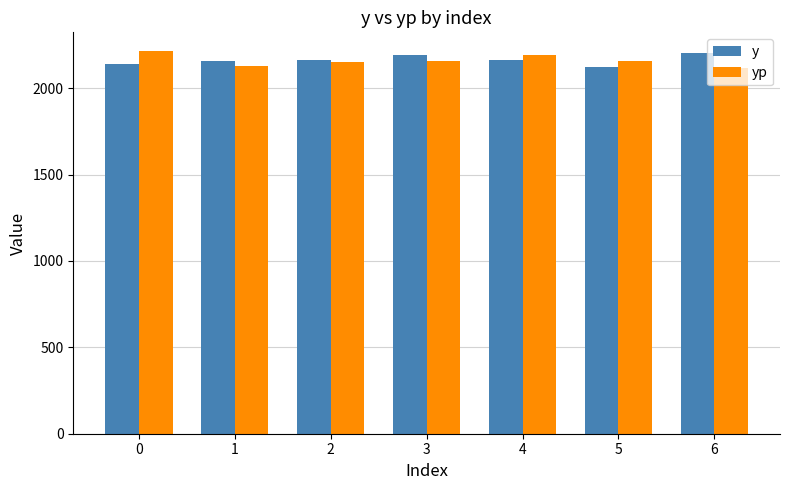

What are all the series names shown in the legend?

y, yp